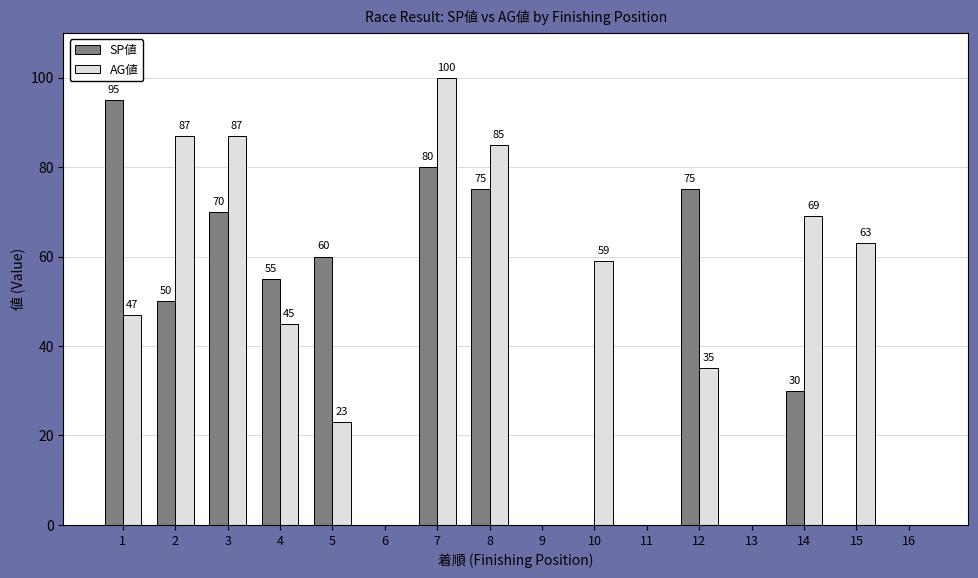

Which series has the widest spread of values?

AG値